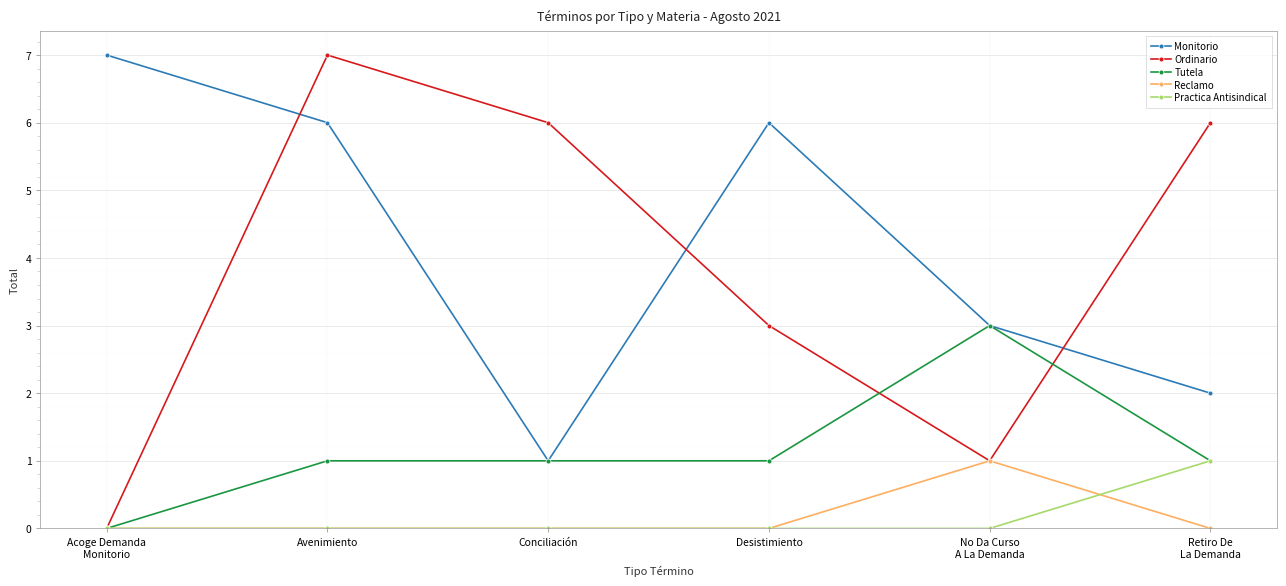

Reading left to right, extract all data points from this chart.

Monitorio: 7	6	1	6	3	2
Ordinario: 0	7	6	3	1	6
Tutela: 0	1	1	1	3	1
Reclamo: 0	0	0	0	1	0
Practica Antisindical: 0	0	0	0	0	1